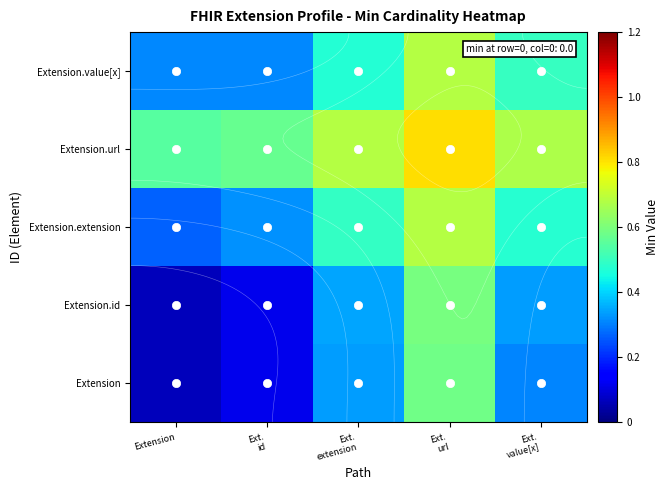

What is the difference between the maximum and minimum values in the Extension.url series?

0.3